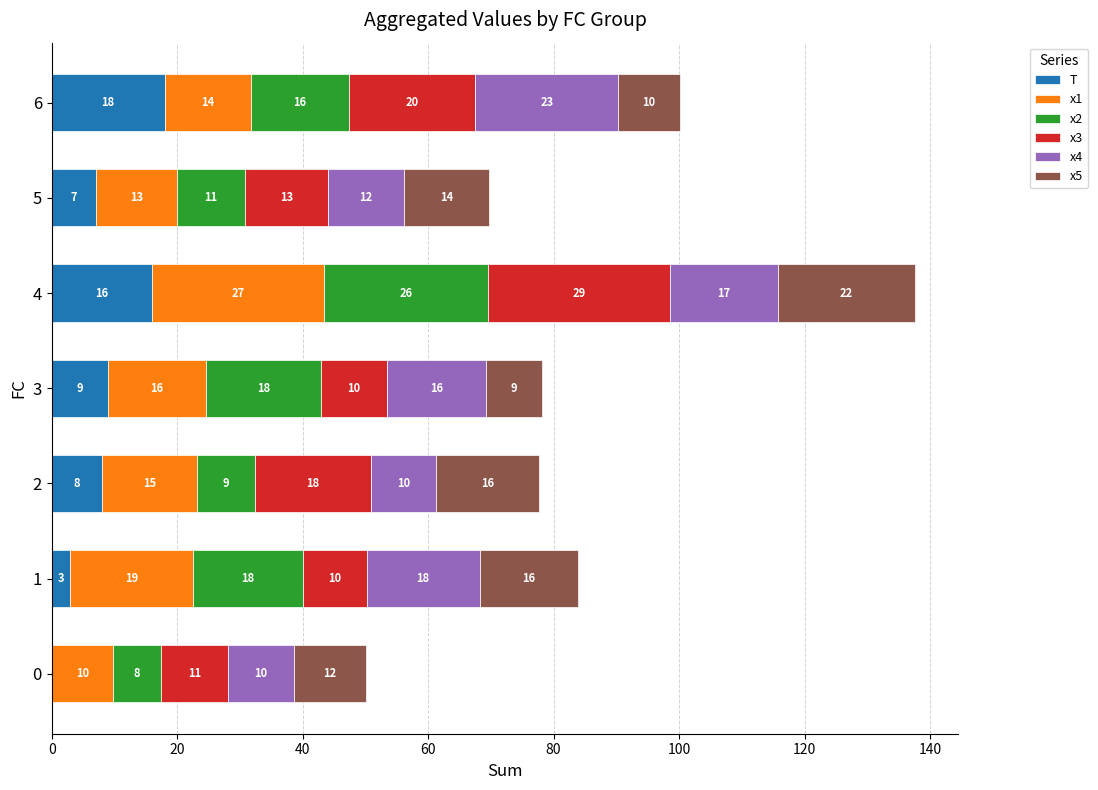

What is the highest value of the T series?

18.0